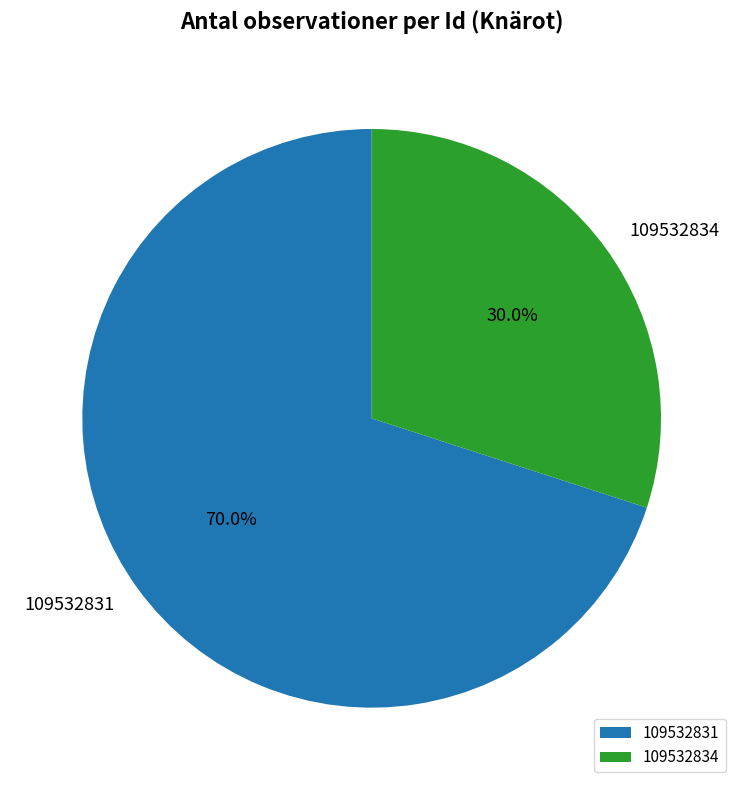

Between 109532831 and 109532834, which is larger?

109532831